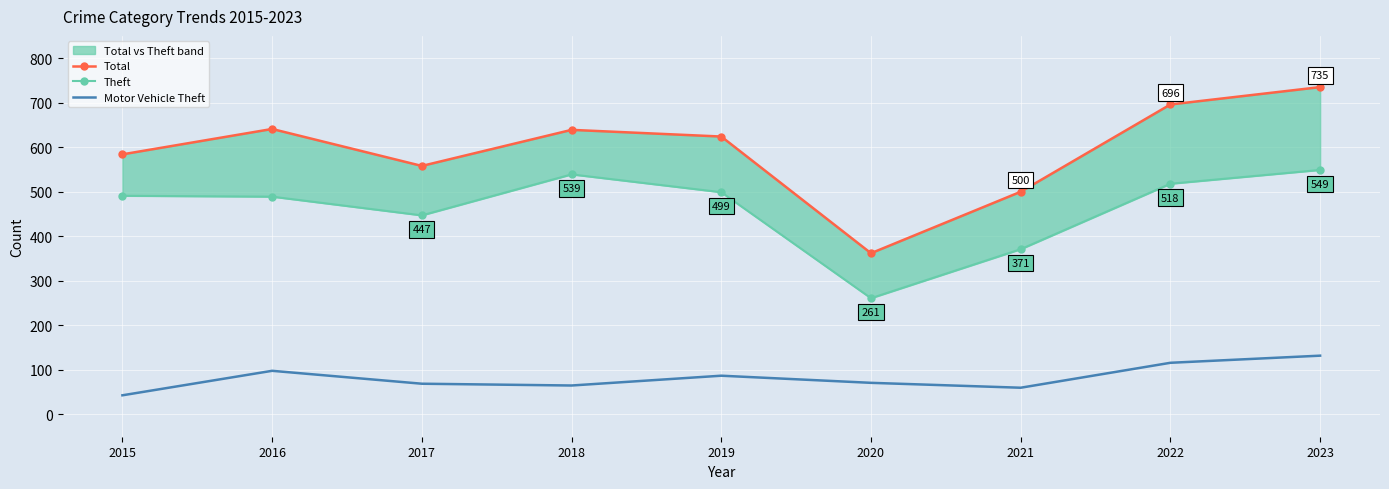

How many series are shown in this chart?

3